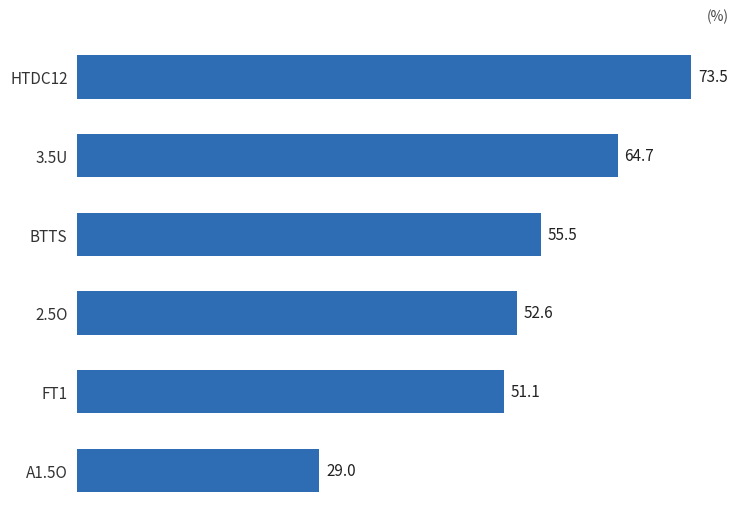

True or false: the data shows 77.5 at 2.5O.

False